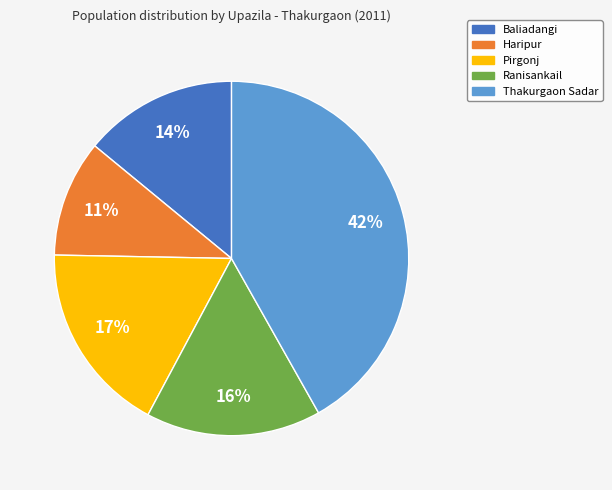

Rank the categories by value from lowest to highest.

Haripur, Baliadangi, Ranisankail, Pirgonj, Thakurgaon Sadar